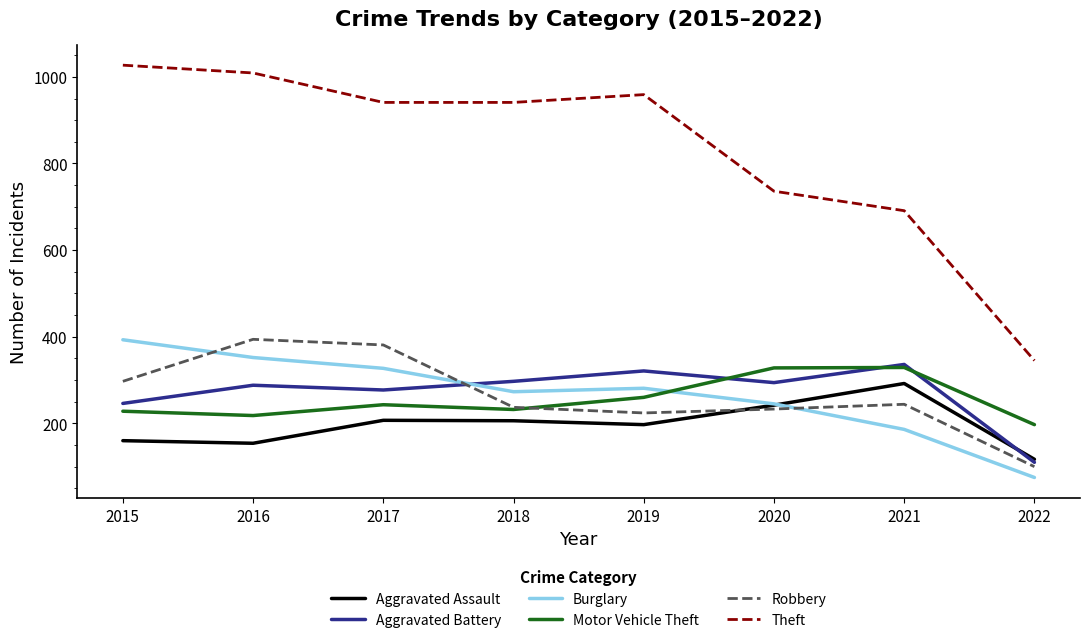

Which series has the largest total across all categories?

Theft